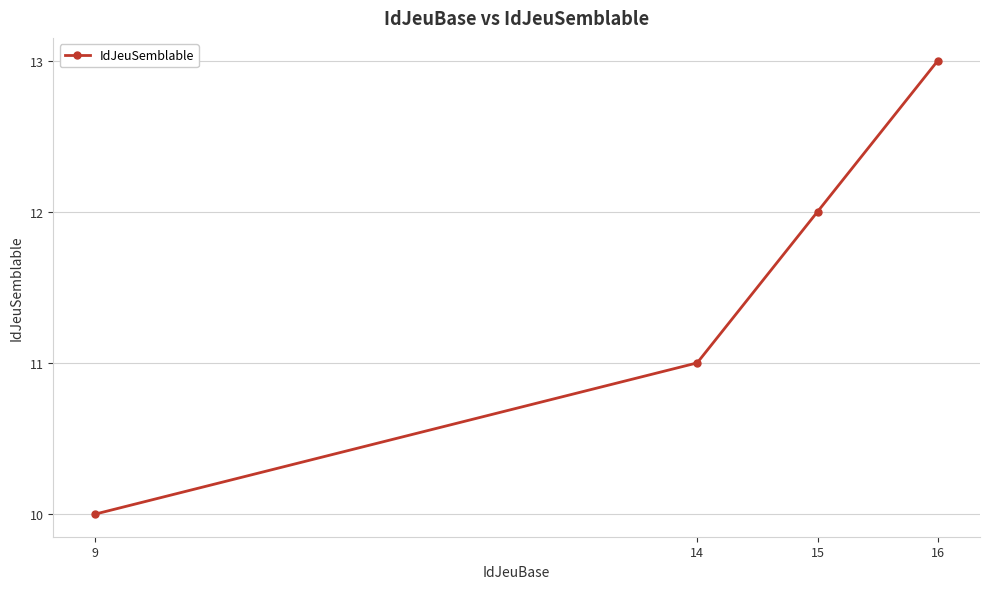

Rank the categories by value from highest to lowest.

16, 15, 14, 9